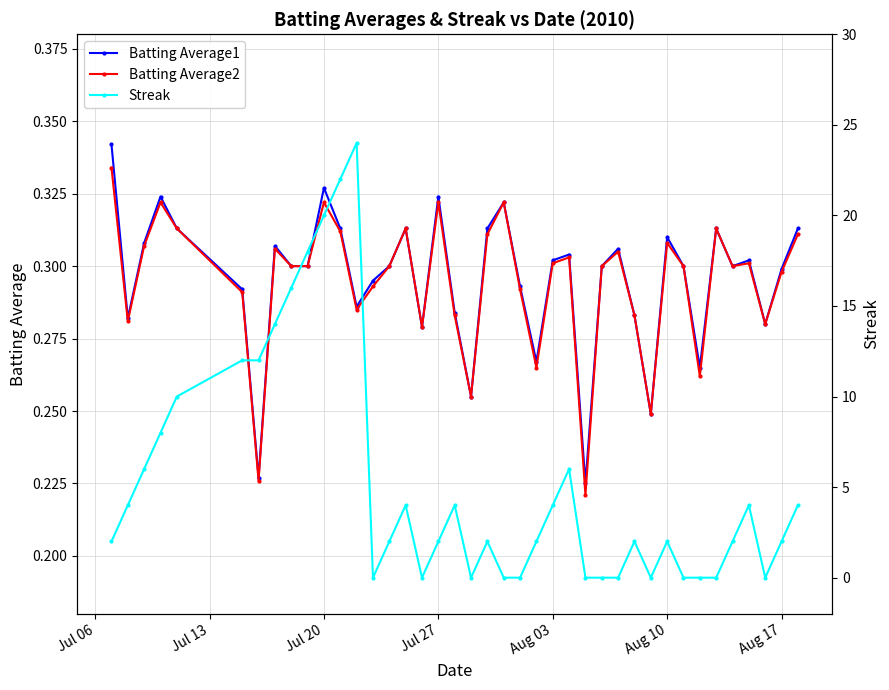

True or false: Batting Average2 has more than 0 interior local peaks.

True